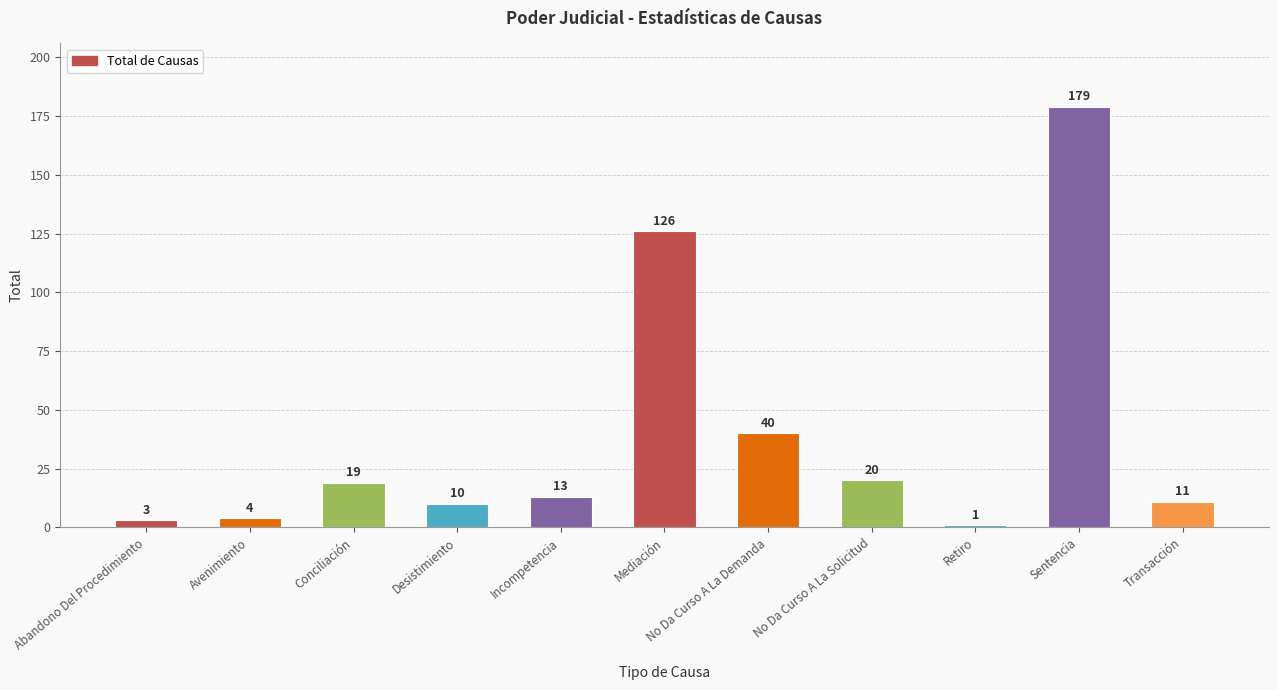

Which has a higher value, Retiro or Abandono Del Procedimiento?

Abandono Del Procedimiento